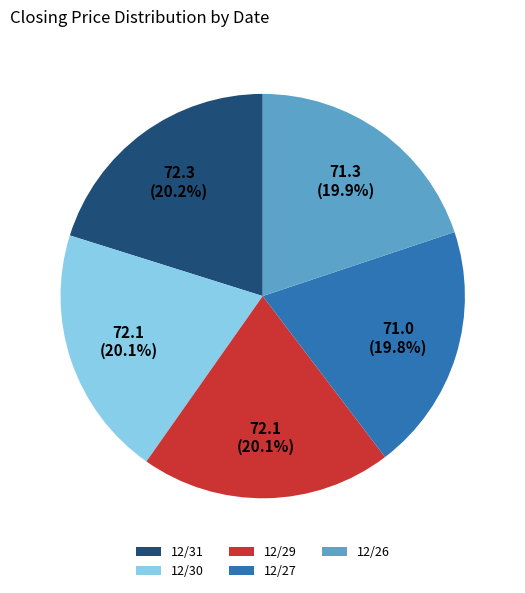

Count the number of slices in the pie.

5